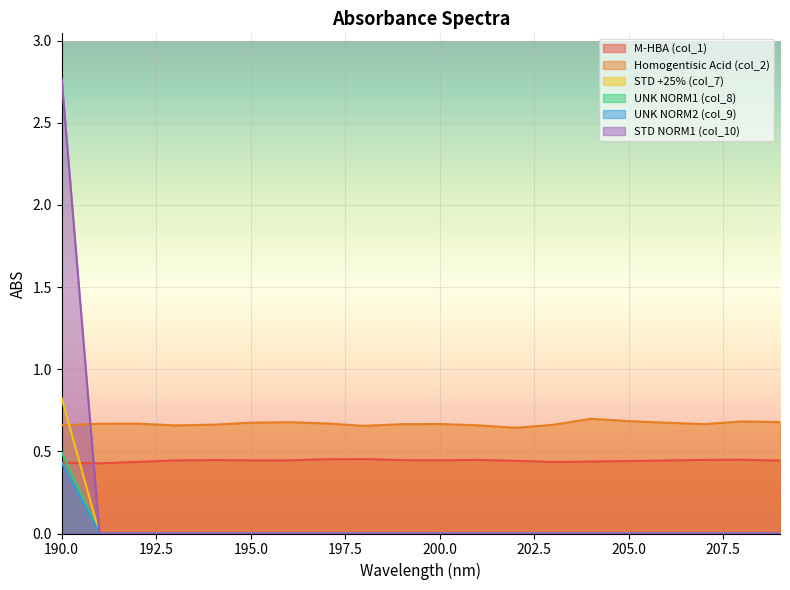

Where is STD +25% (col_7) nearest to the value 0?

191